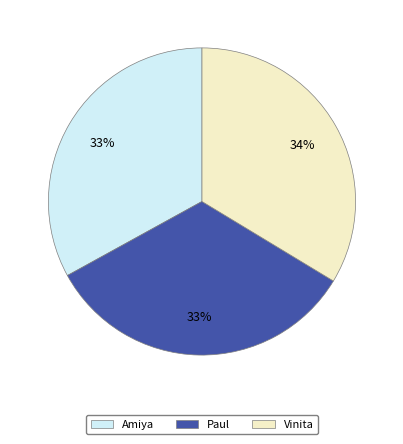

What is the ratio of the value at Paul to the value at Amiya?

1.0